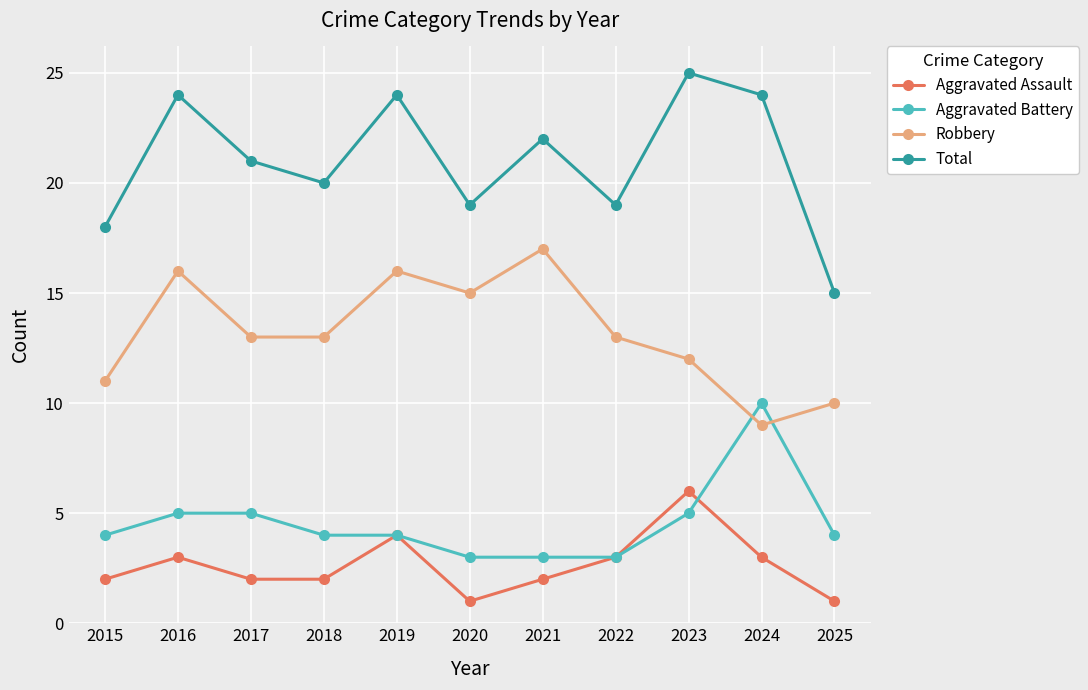

Reading left to right, extract all data points from this chart.

Aggravated Assault: 2	3	2	2	4	1	2	3	6	3	1
Aggravated Battery: 4	5	5	4	4	3	3	3	5	10	4
Robbery: 11	16	13	13	16	15	17	13	12	9	10
Total: 18	24	21	20	24	19	22	19	25	24	15